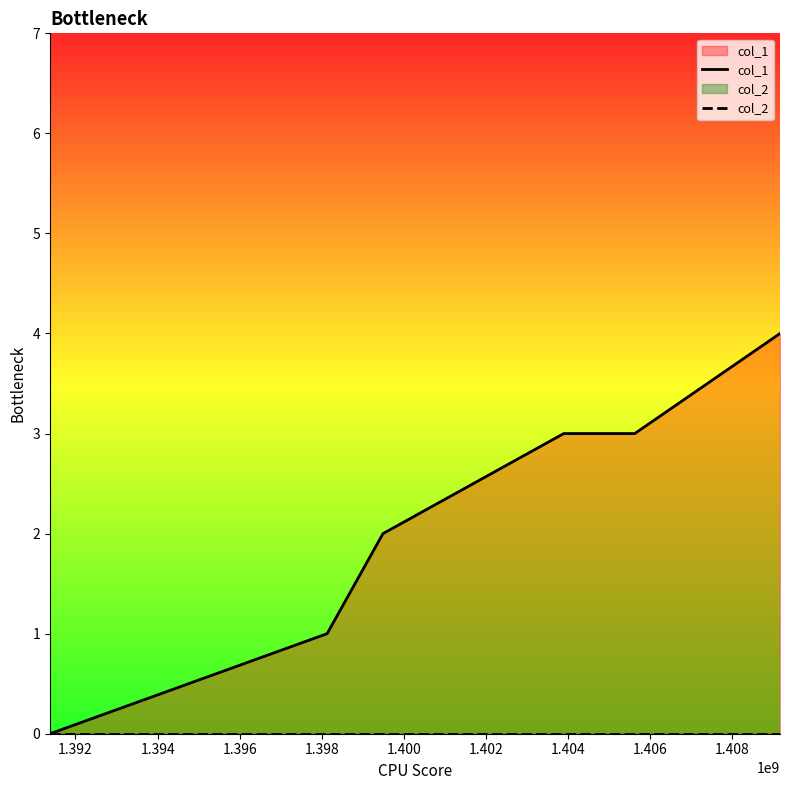

Which series has the largest range (max minus min)?

col_1